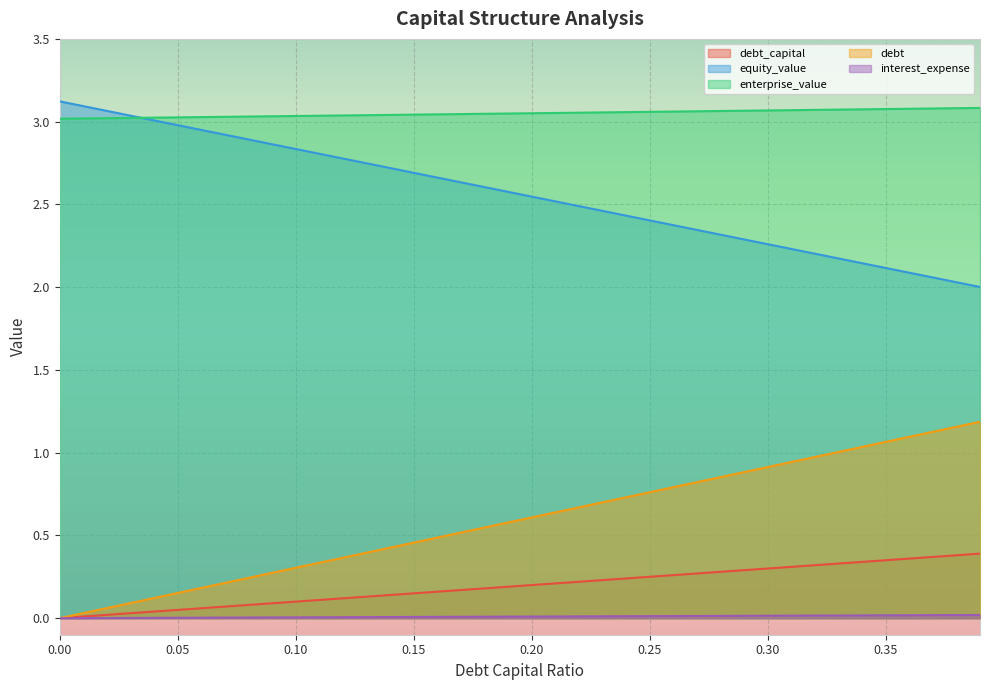

Does the chart display data point markers on the line(s)?

No